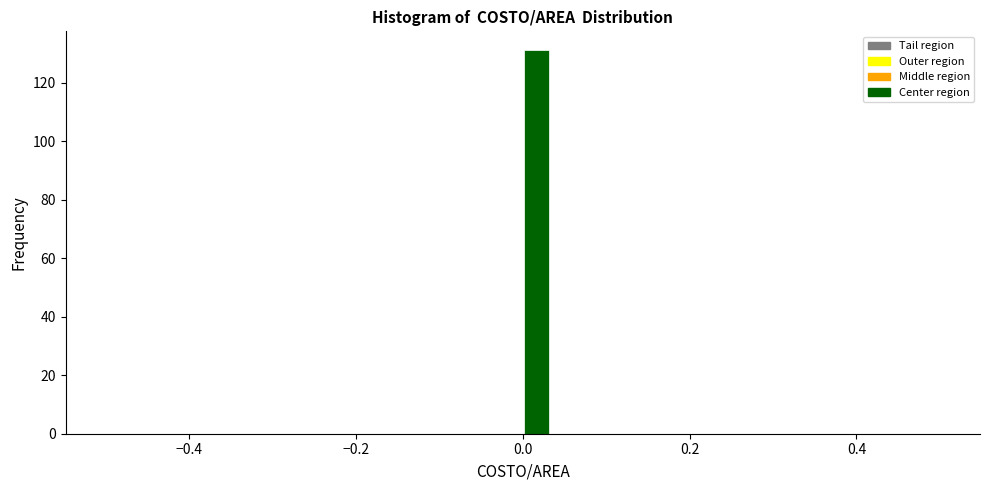

Read against the x-axis, roughly where is the centre of the tallest bar?

0.02